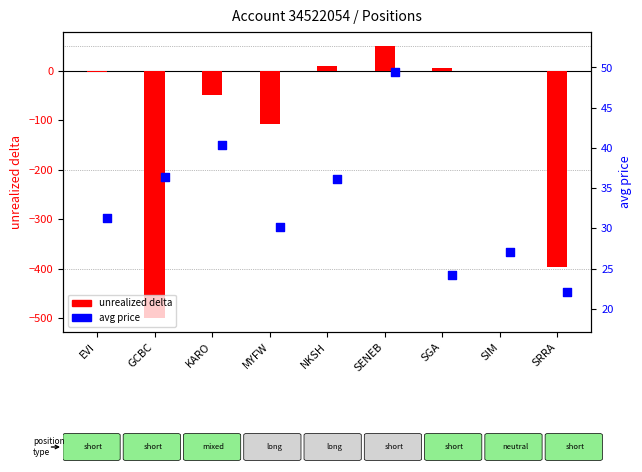

Which series has the largest Y range (max minus min)?

unrealized delta